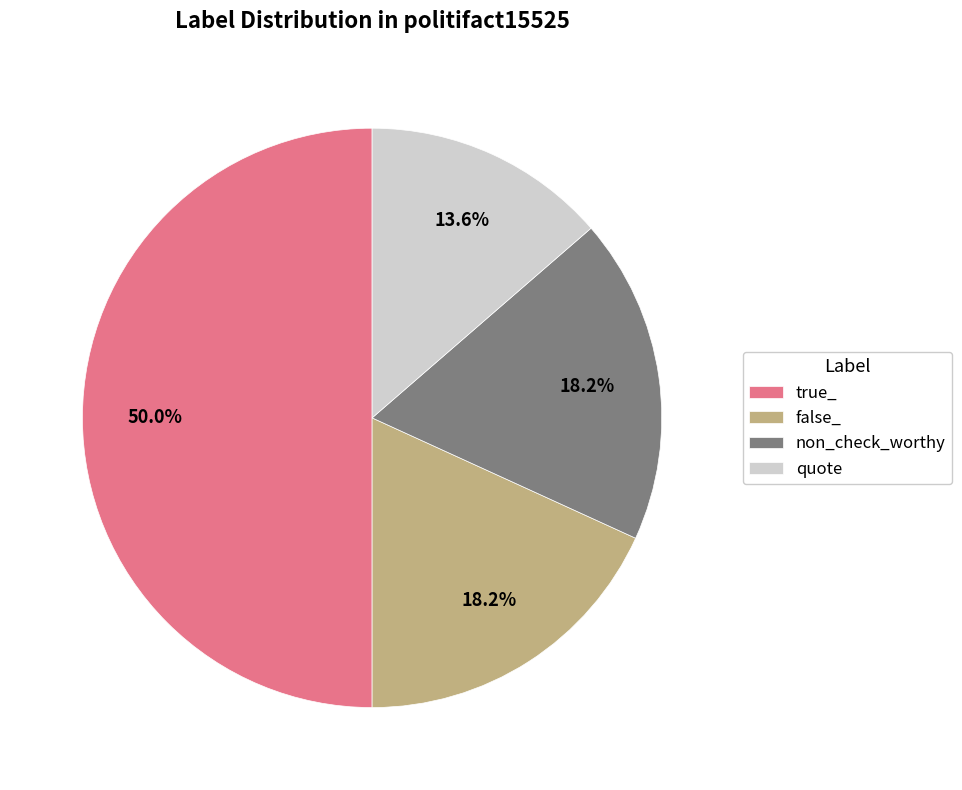

Between quote and non_check_worthy, which is larger?

non_check_worthy